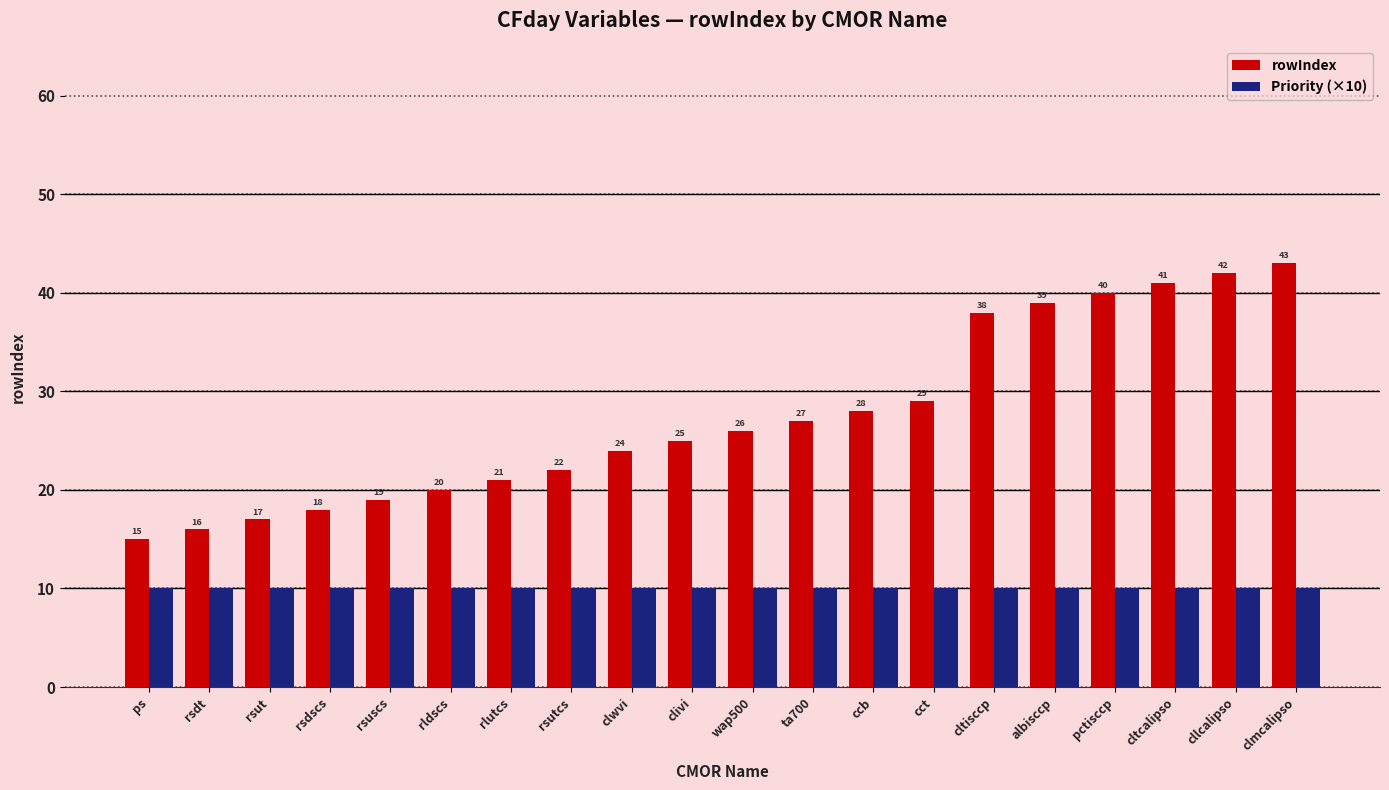

Is the value of rowIndex at ccb greater than the value of Priority (×10) at clivi?

Yes